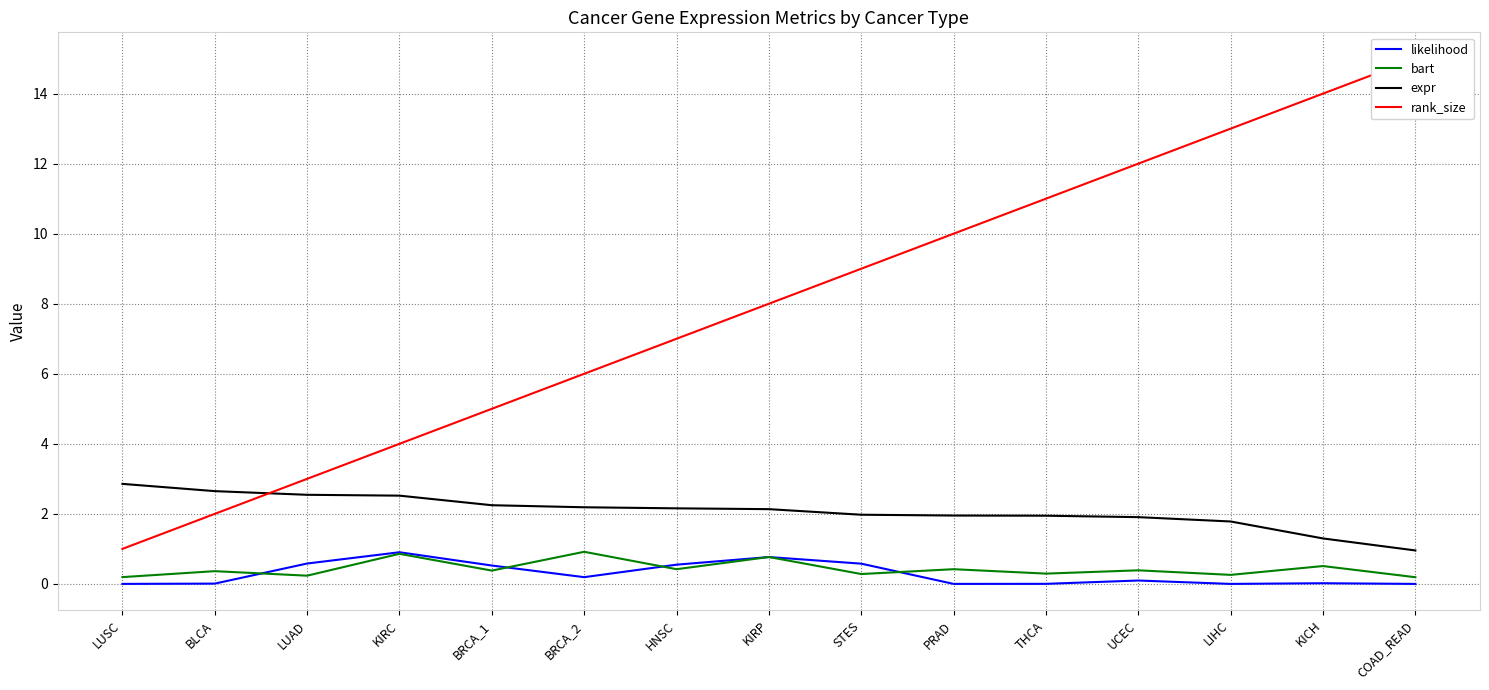

What is the average value of the bart series?

0.4